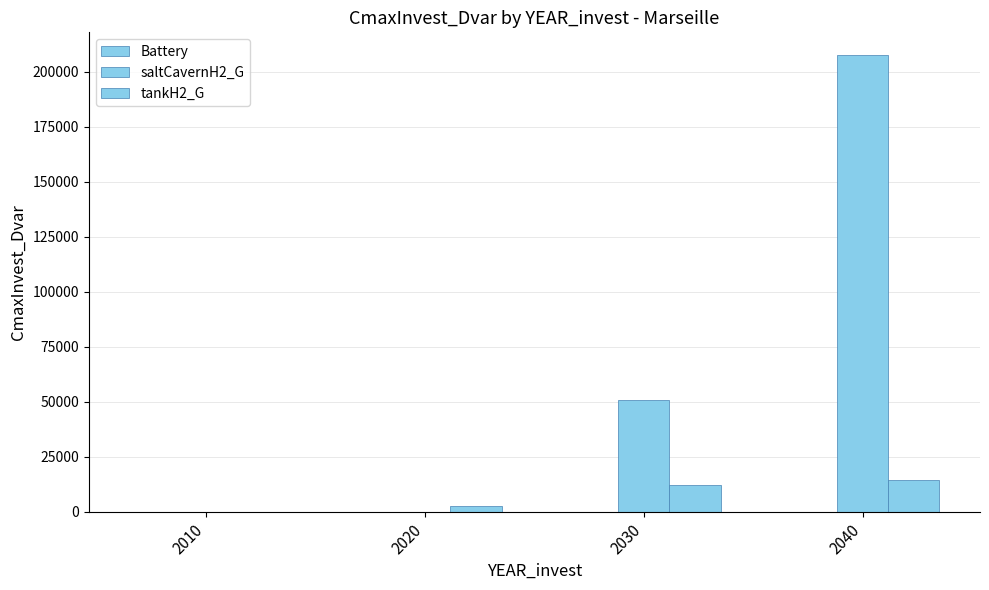

Are the bars grouped side by side (vs. stacked)?

Yes